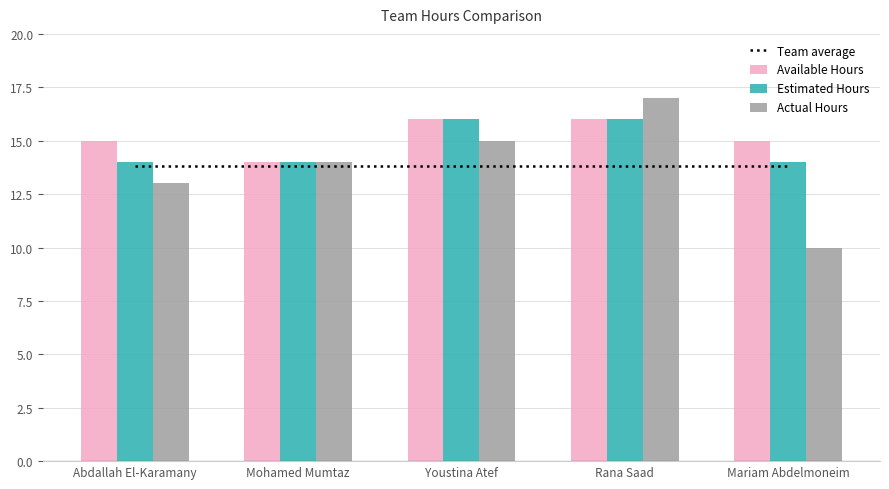

Which has a higher value, Mariam Abdelmoneim or Youstina Atef?

Mariam Abdelmoneim